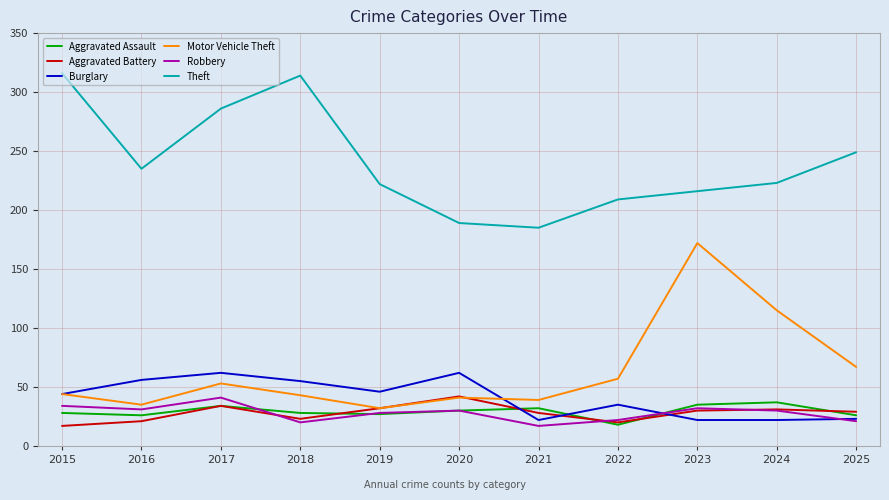

Where does the Theft series first go above 223?

2015